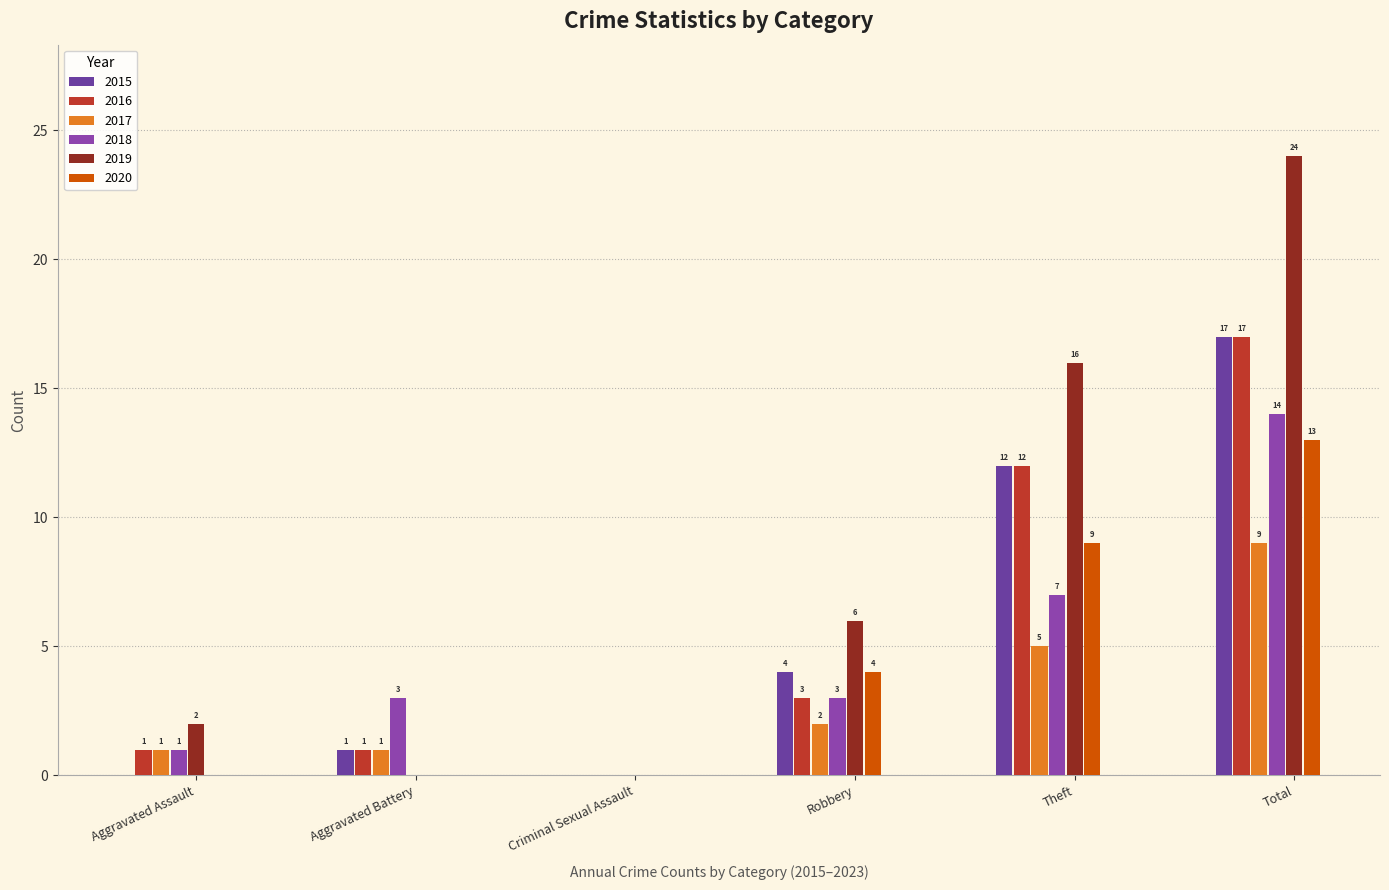

Which series has the largest range (max minus min)?

2019